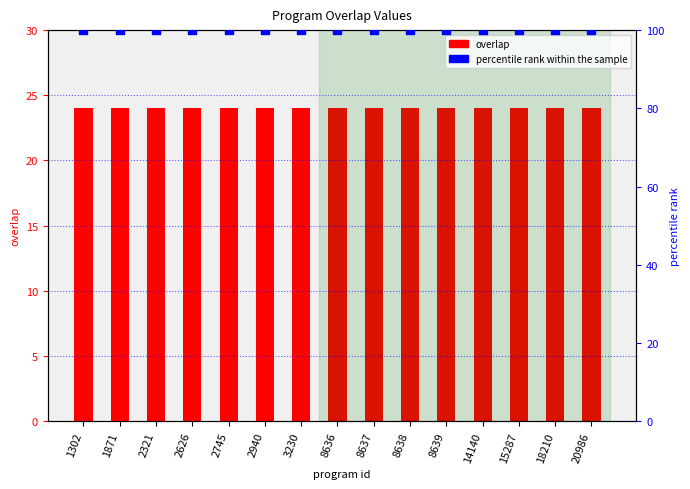

Which series has the widest spread of Y values?

overlap